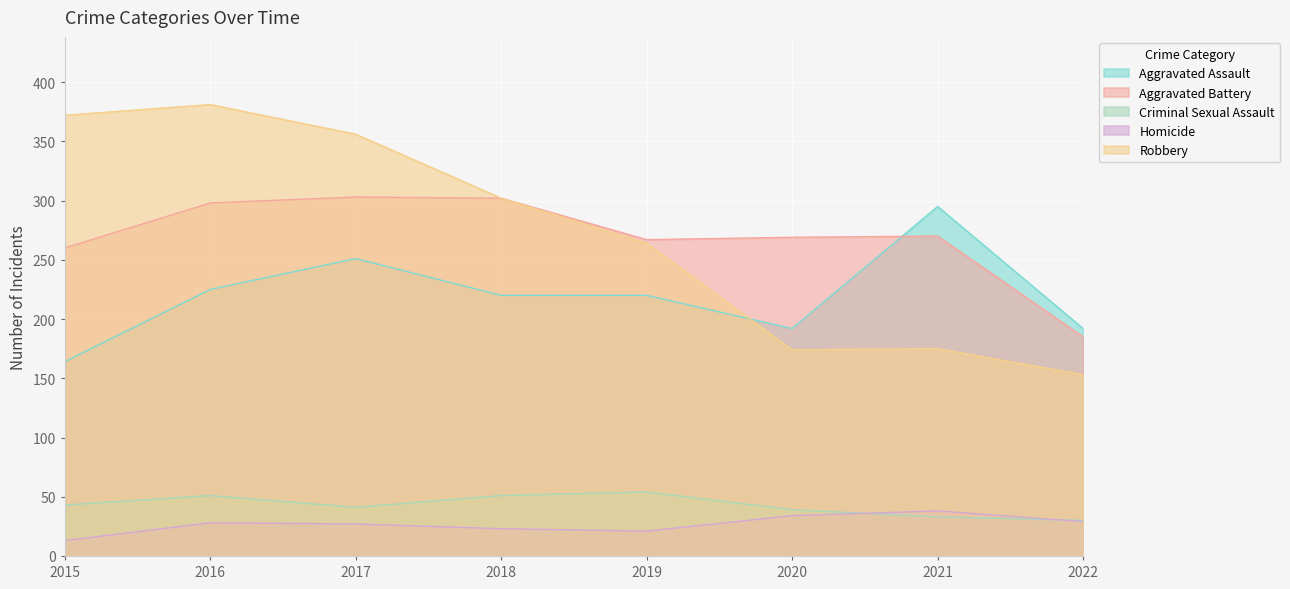

The value of Criminal Sexual Assault at 2019 is 37. True or false?

False